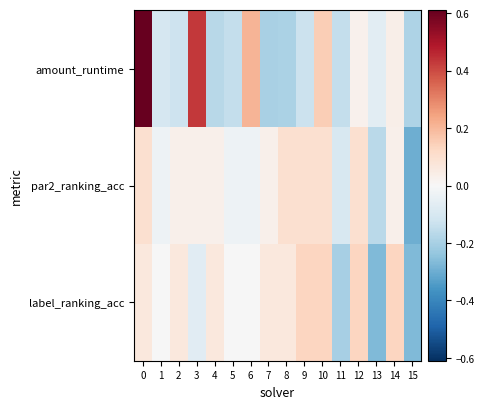

At how many categories does at least one series exceed 0?

11